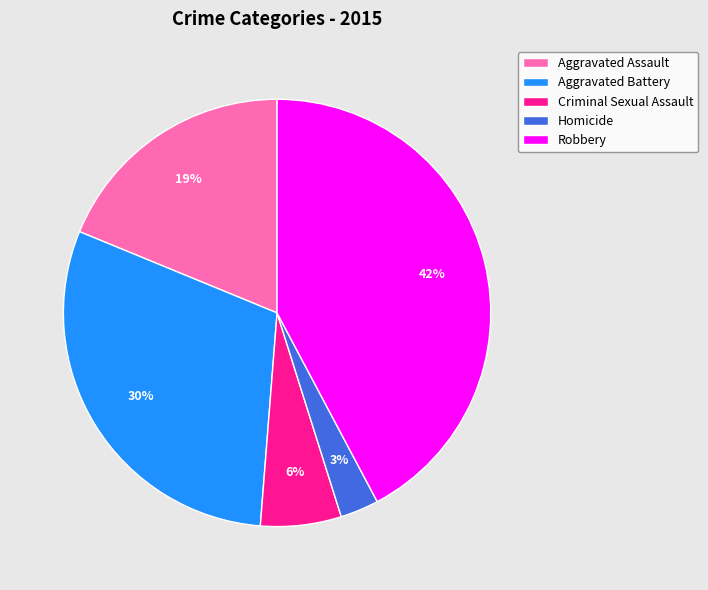

To the nearest percent, what percentage of the pie is Homicide?

3%